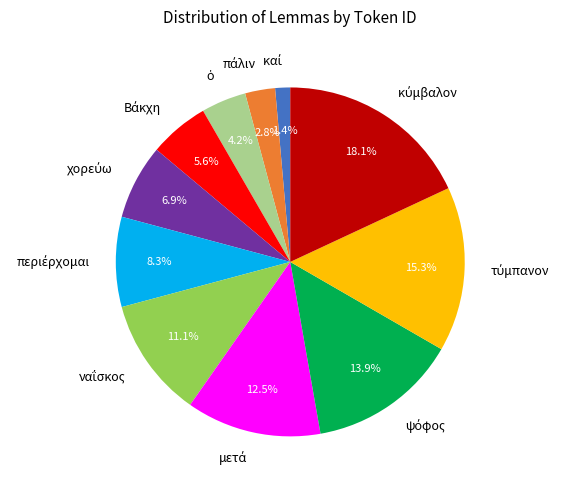

Is there any slice that represents more than half of the pie?

No